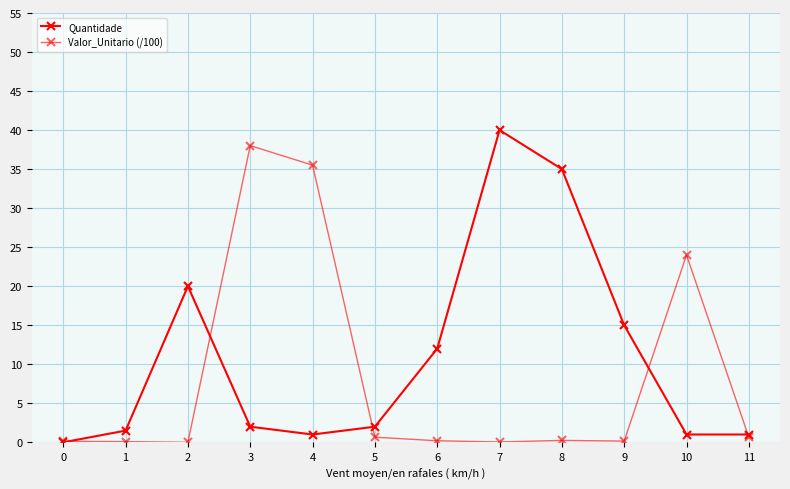

True or false: Quantidade has more than 2 points higher than both neighbors.

False